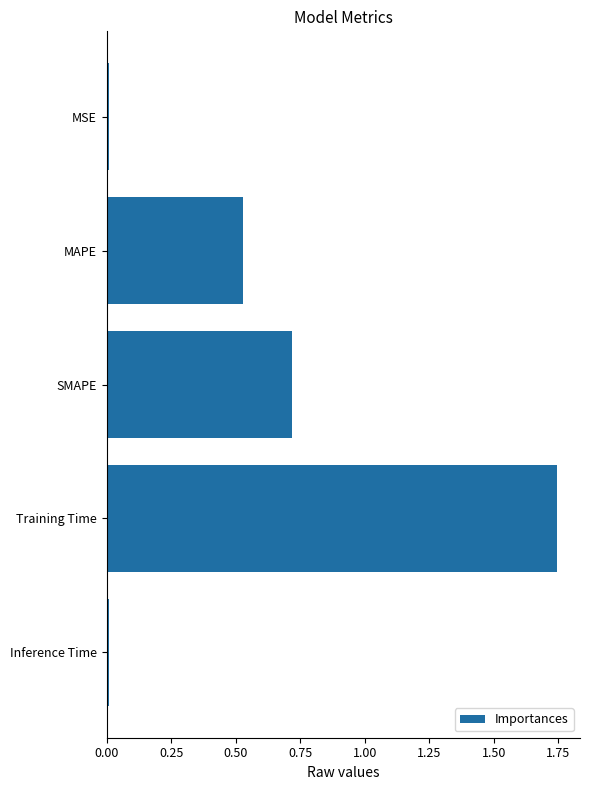

Is it true that the value at MSE is 0.0?

True